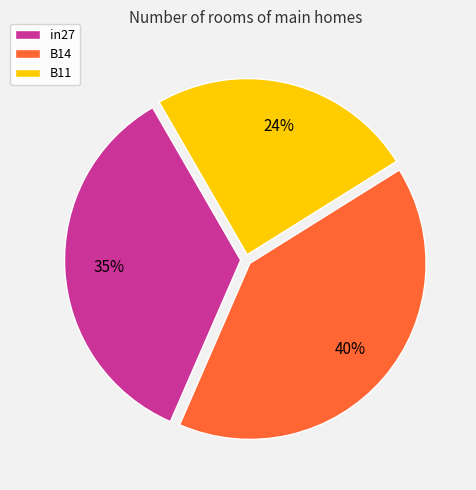

What is the smallest slice in the pie chart?

B11